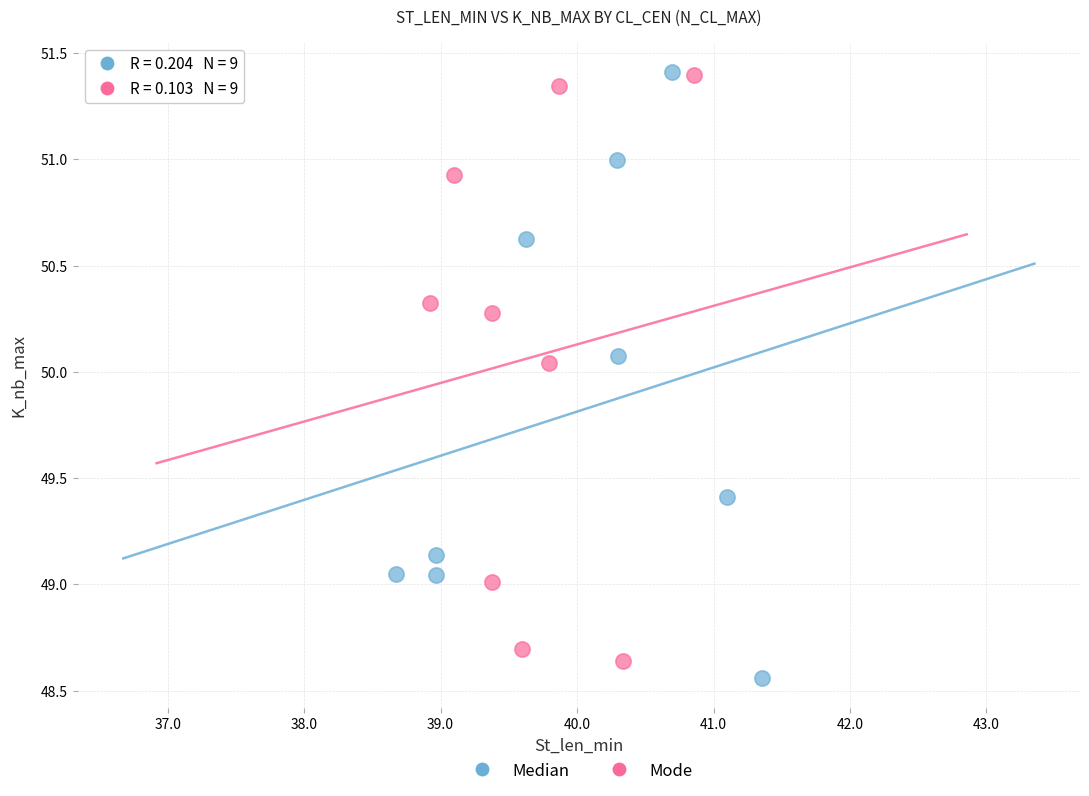

Which series reaches the minimum Y coordinate?

Median